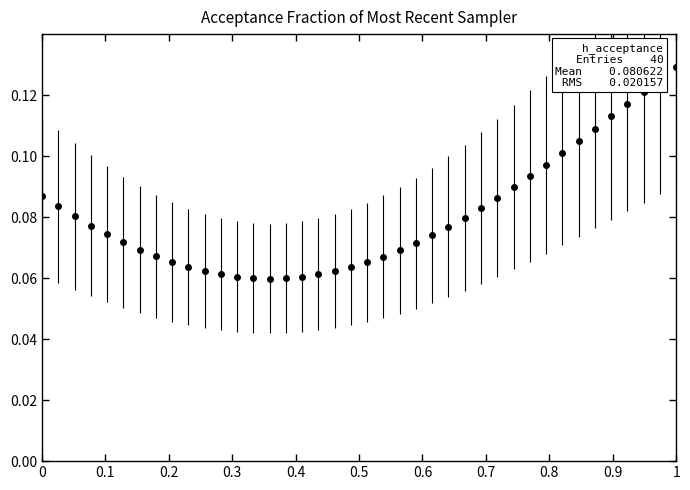

What is the sum of all values?

3.2